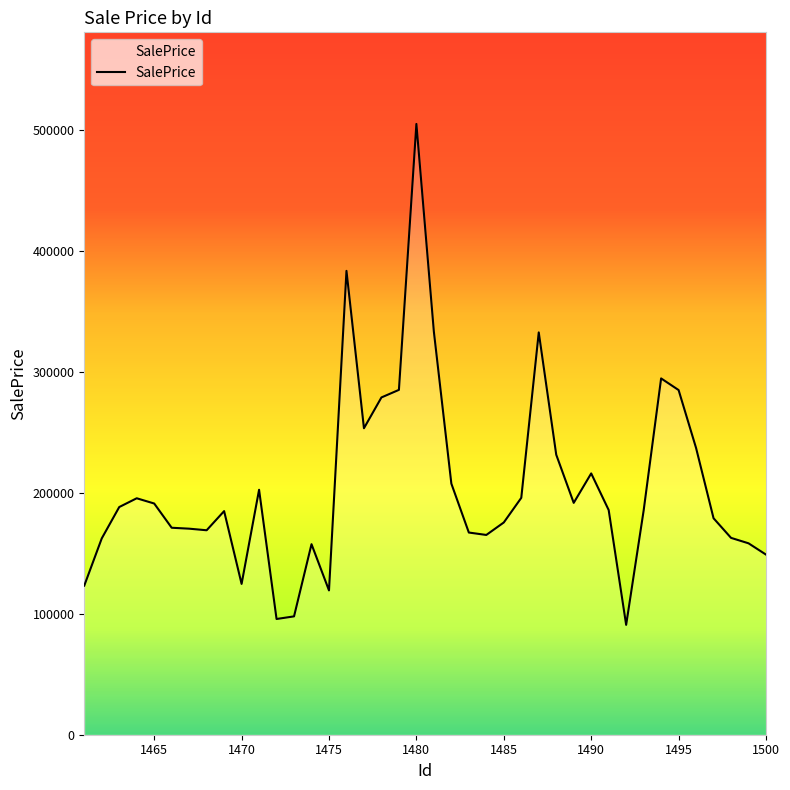

What is the average value?

205185.3